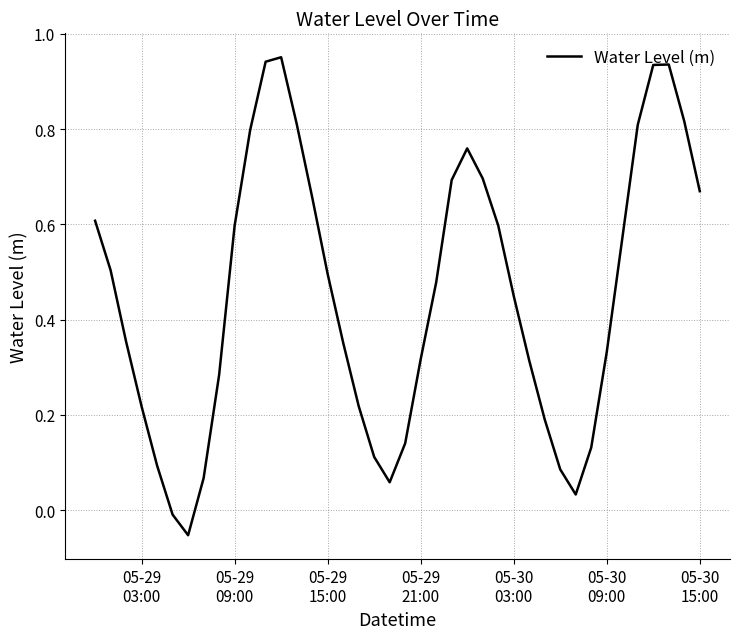

What is the greatest value displayed?

1.0